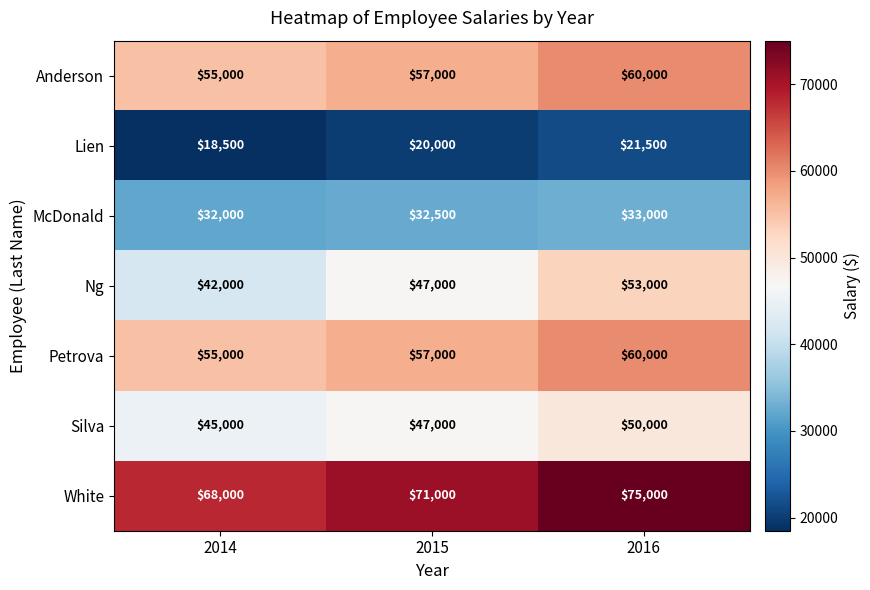

At which label does White reach its minimum?

2014